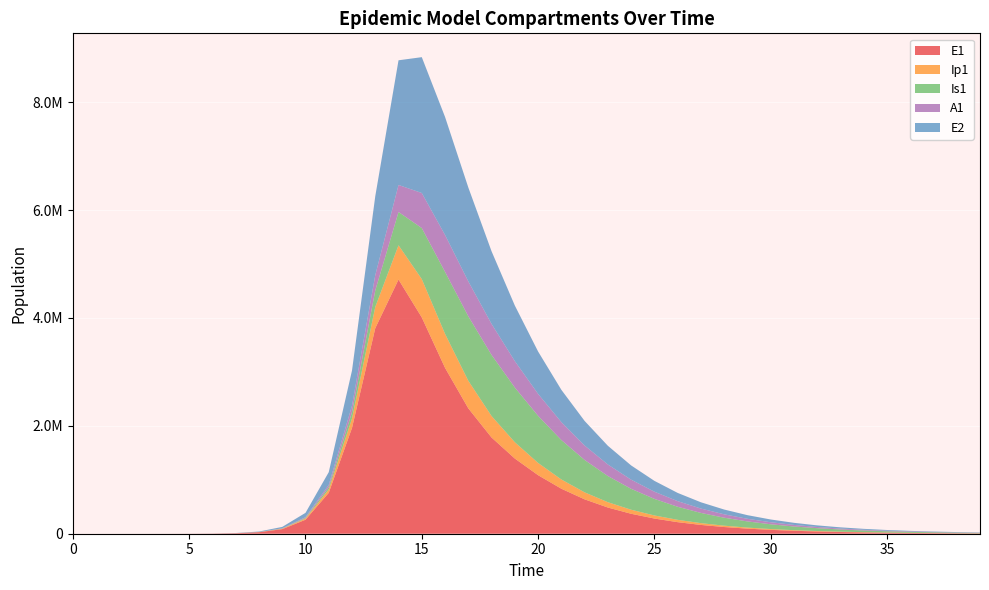

Reading right to left, what are all the values shown in this chart?

E1: 6143.3	8073.2	10609.3	13942.2	18322.0	24077.6	31641.4	41581.1	54643.0	71807.9	94364.1	124004.6	162952.7	214127.9	281359.6	369658.6	485533.6	637240.2	834372.6	1085051.1	1393505.0	1783079.7	2323762.9	3074251.8	4008530.5	4710904.9	3808836.9	1960814.6	757700.6	258964.9	84737.8	27330.8	8774.0	2812.6	901.4	274.5	79.7	23.1	6.3	0.0
Ip1: 1249.6	1642.2	2158.1	2836.0	3726.9	4897.7	6436.3	8458.1	11115.0	14606.4	19194.2	25222.6	33143.6	43550.3	57222.2	75184.6	98799.3	129924.9	171269.1	227006.5	302251.8	398542.9	511439.2	630047.1	710720.4	634986.2	394088.7	174116.0	63051.0	21057.5	6837.8	2199.9	705.6	225.9	71.4	23.0	6.7	1.9	0.5	0.0
Is1: 8176.9	10701.6	13996.3	18290.7	23880.5	31144.2	40564.7	52754.1	68481.9	88707.3	114610.8	147621.9	189433.8	241989.3	307412.0	387838.1	485073.1	599938.8	731074.0	872943.8	1013542.0	1132235.0	1194613.7	1148895.1	945972.1	617272.6	306102.7	119696.0	41265.8	13549.0	4375.1	1405.1	450.6	144.7	47.5	15.9	4.8	1.7	0.9	1.0
A1: 3418.7	4477.3	5860.4	7665.6	10019.1	13083.3	17066.5	22234.2	28923.7	37559.8	48672.7	62916.4	81085.6	104126.0	133129.4	169303.3	213890.3	268012.5	332410.8	407026.7	489962.8	574699.6	647218.5	684530.4	649866.2	500981.2	284017.8	120052.2	42747.0	14195.1	4600.9	1479.4	474.4	152.0	48.6	15.8	4.5	1.2	0.2	0.0
E2: 4385.6	5763.2	7573.5	9952.6	13078.9	17187.3	22586.2	29681.1	39004.4	51256.3	67356.4	88513.2	116314.7	152846.6	200848.7	263918.2	346773.8	455594.9	598436.9	785672.8	1030177.2	1346028.9	1741081.6	2186959.6	2517758.5	2310716.8	1462317.8	650443.9	236243.9	78991.4	25660.4	8256.9	2648.7	848.9	272.0	82.9	24.1	7.0	1.9	0.0